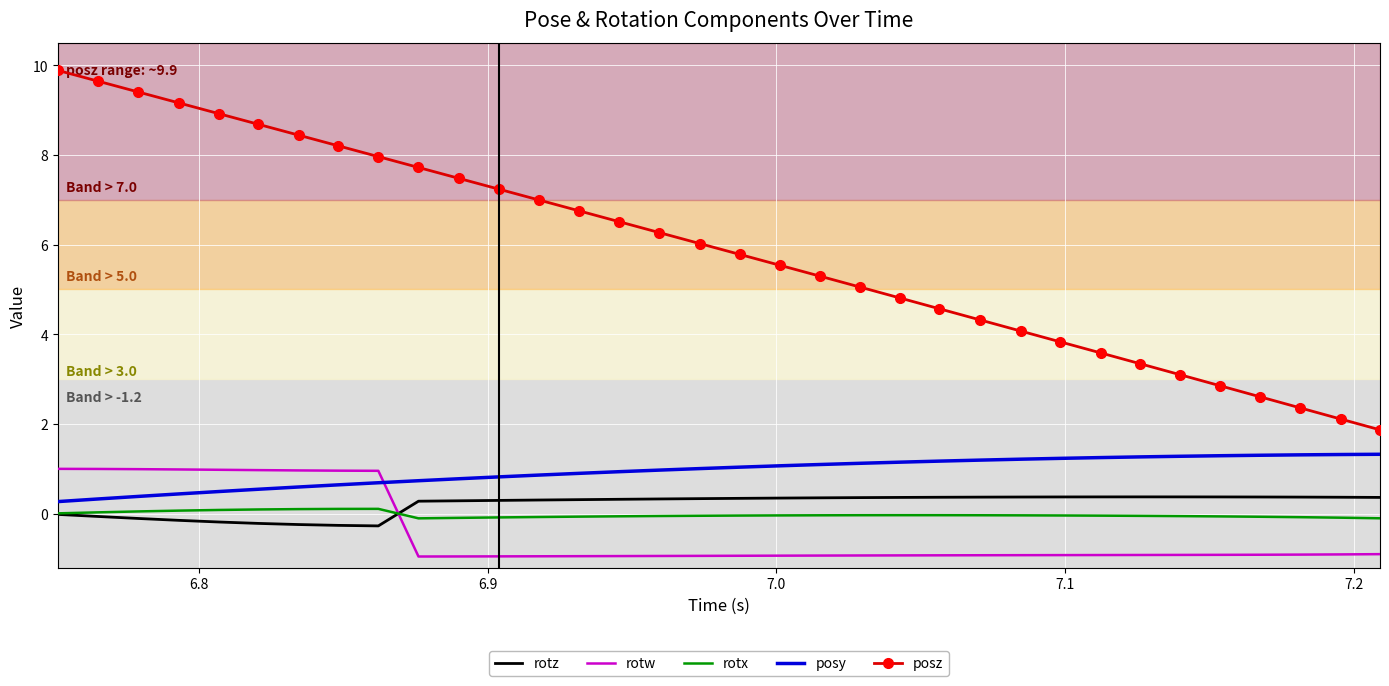

True or false: posy and posz intersect in this chart.

False